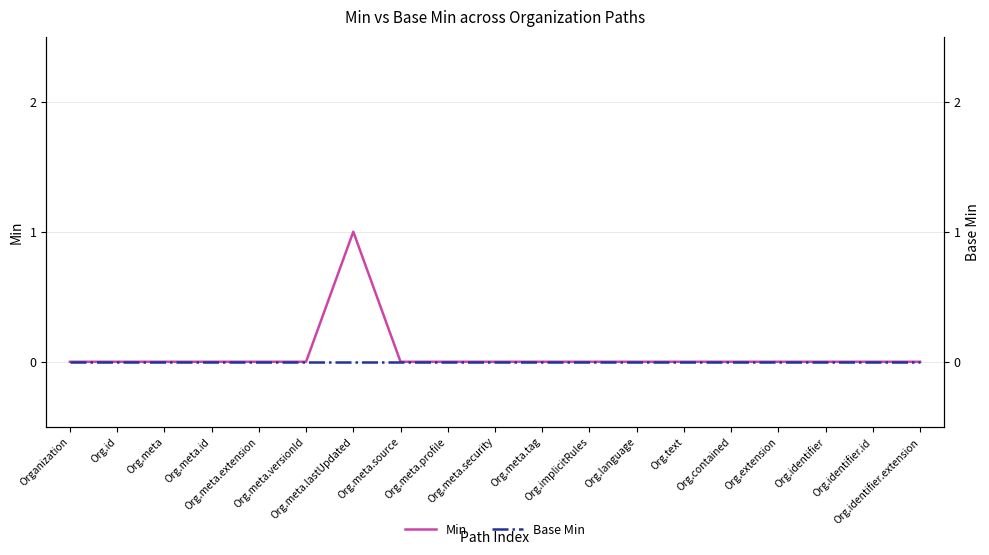

How many lines are shown in the chart?

2